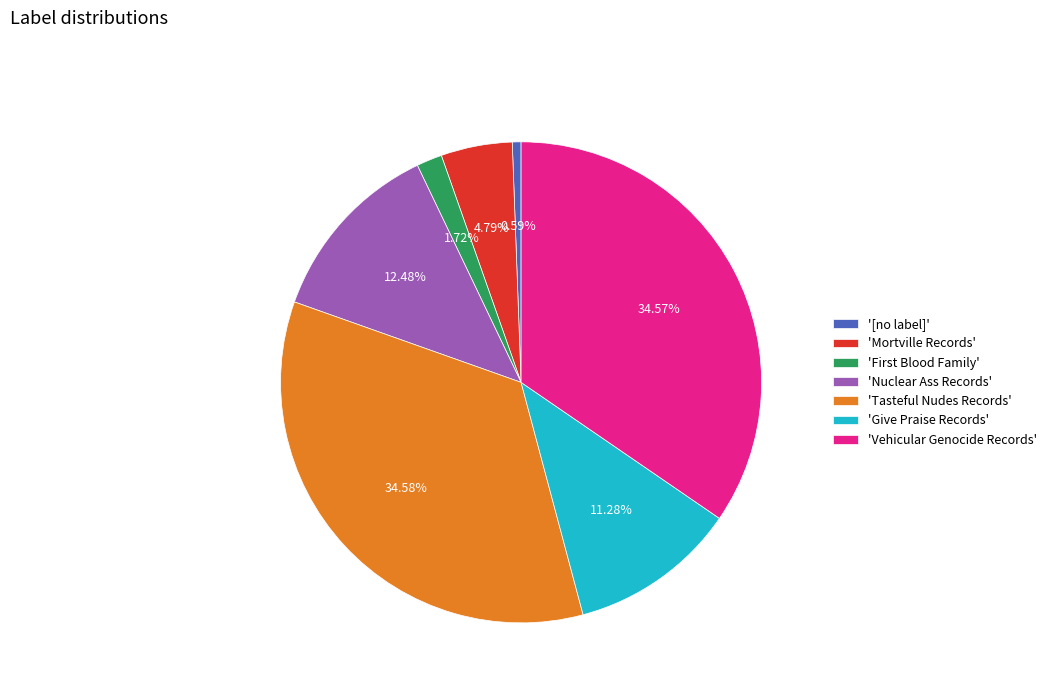

Do 'Mortville Records' and 'Tasteful Nudes Records' together represent more than half of the pie?

No